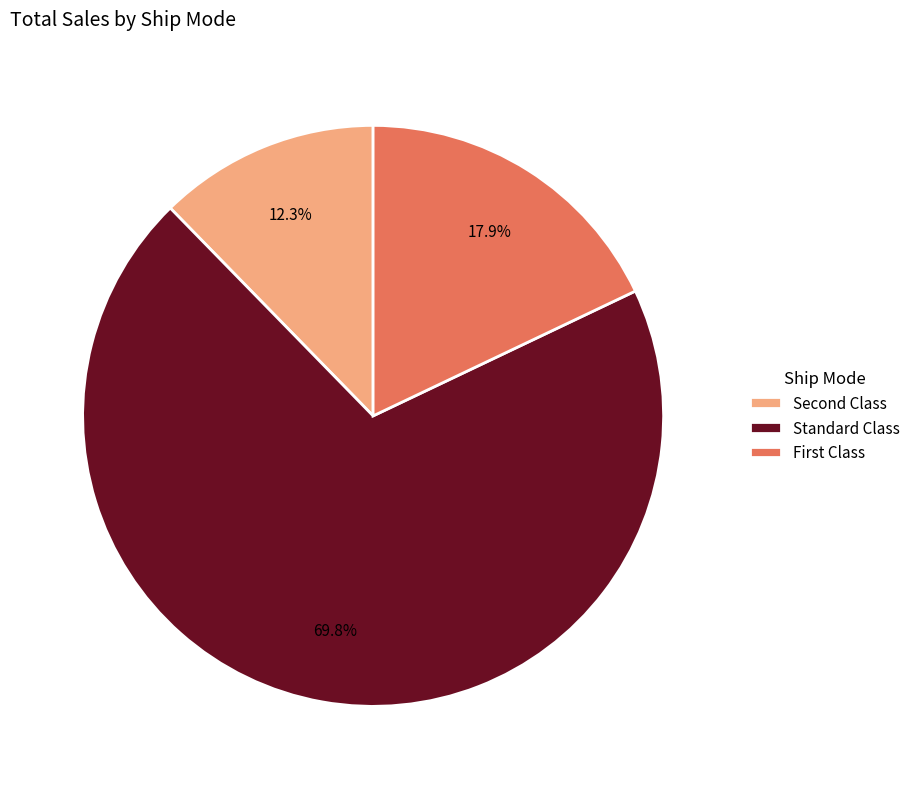

Is there any slice that represents more than half of the pie?

Yes